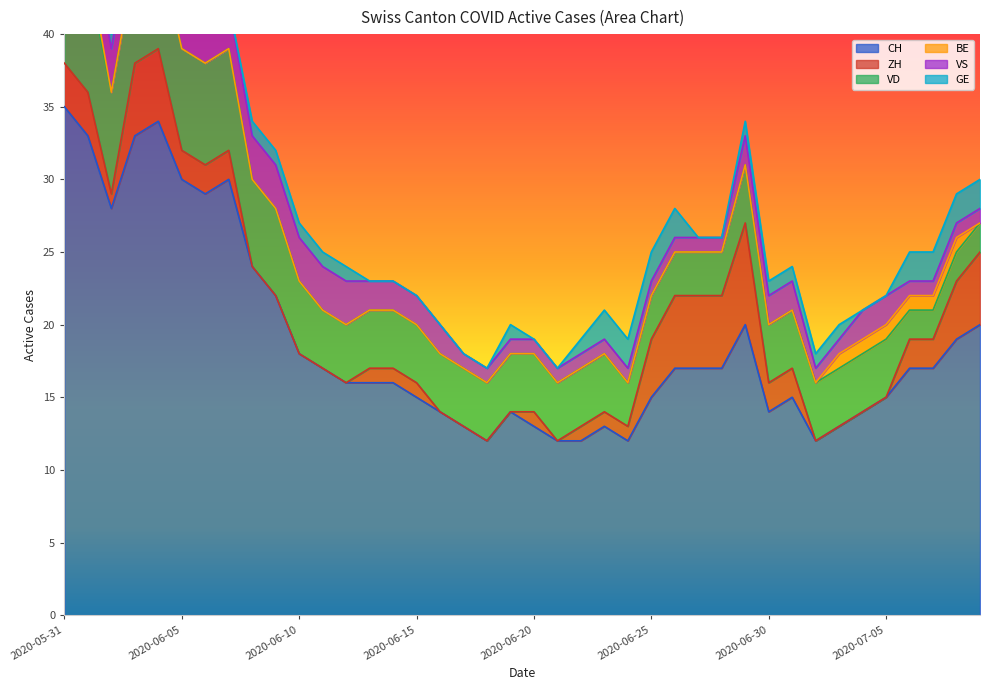

Between 2020-06-08 and 2020-06-13, which is larger?

2020-06-08